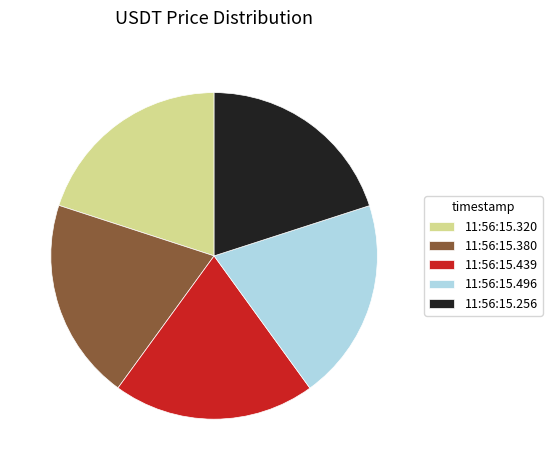

Approximately how many times larger is the value at 11:56:15.496 compared to 11:56:15.320?

1.0